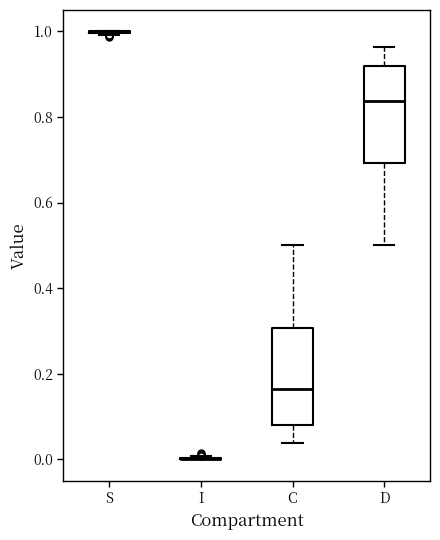

Reading left to right, transcribe this box plot: for each box, give where its median line is, the range the box spans, and where its two whiskers end, as read against the y-axis. The values are not printed on the chart, so give them approximately, as read against the axis.

S: box collapsed to a line at 1.00, whiskers 1.00 to 1.00
I: box collapsed to a line at 0.00, whiskers 0.00 to 0.00
C: median 0.16, box 0.08 to 0.30, whiskers 0.04 to 0.50
D: median 0.84, box 0.70 to 0.92, whiskers 0.50 to 0.96